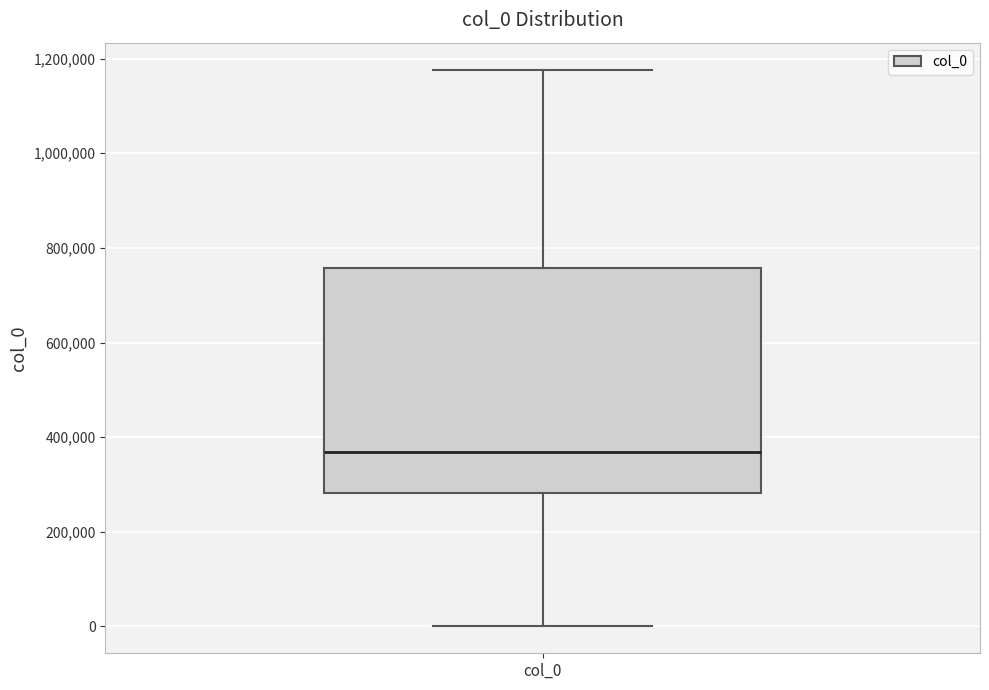

Transcribe this box plot: give where the median line is, the range the box spans, and where the two whiskers end, as read against the y-axis. The values are not printed on the chart, so give them approximately, as read against the axis.

median 360000, box 280000 to 760000, whiskers 0 to 1180000